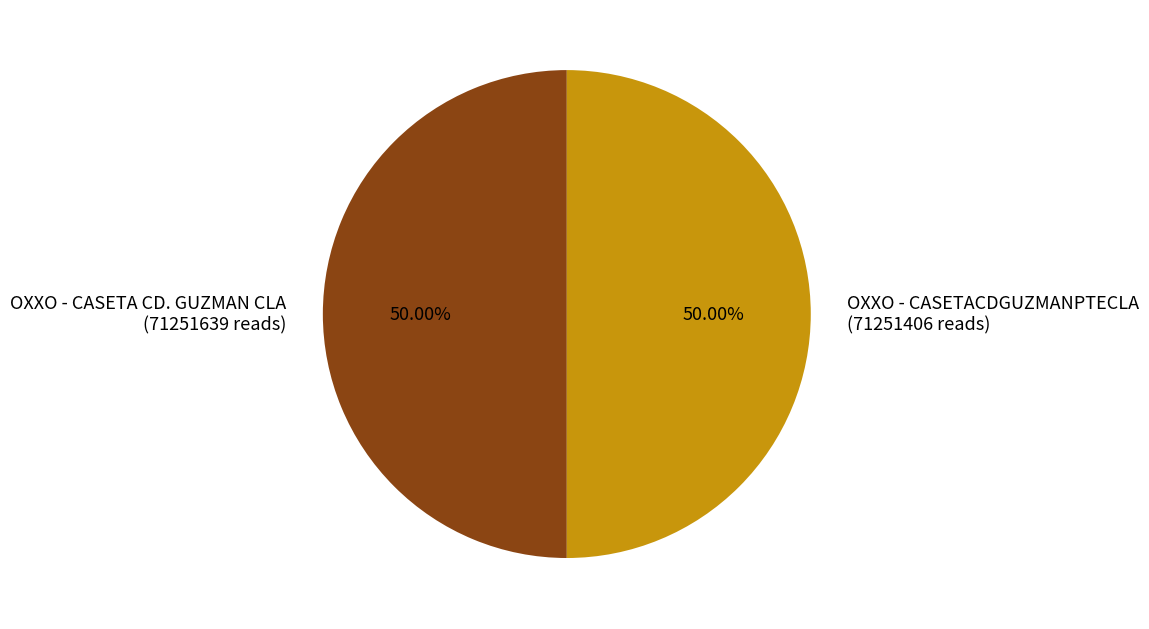

Combined, do OXXO - CASETA CD. GUZMAN CLA (71251639 reads) and OXXO - CASETACDGUZMANPTECLA (71251406 reads) account for over 50%?

Yes